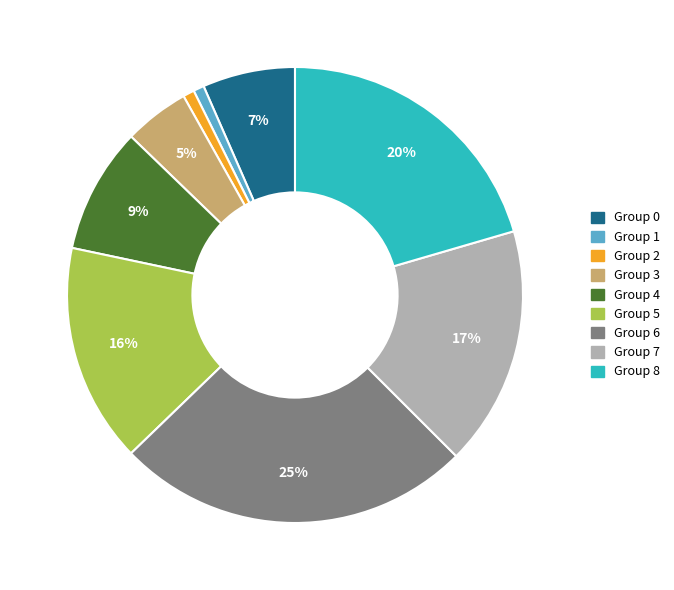

To the nearest percent, what portion does Group 7 represent?

17%